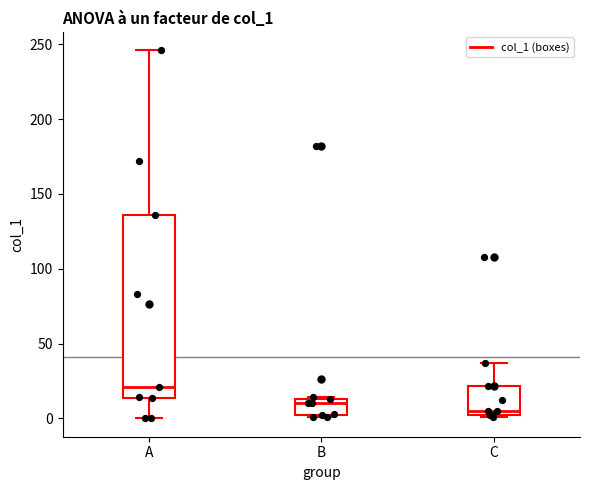

Reading left to right, transcribe this box plot: for each box, give where its median line is, the range the box spans, and where its two whiskers end, as read against the y-axis. The values are not printed on the chart, so give them approximately, as read against the axis.

A: median 20, box 15 to 135, whiskers 0 to 245
B: median 10, box 0 to 15, whiskers 0 to 15
C: median 5, box 0 to 20, whiskers 0 to 35